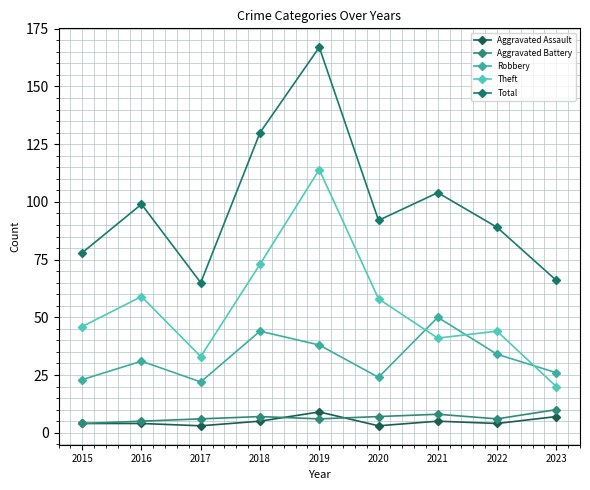

Is the value of Aggravated Assault at 2020 greater than the value of Total at 2016?

No